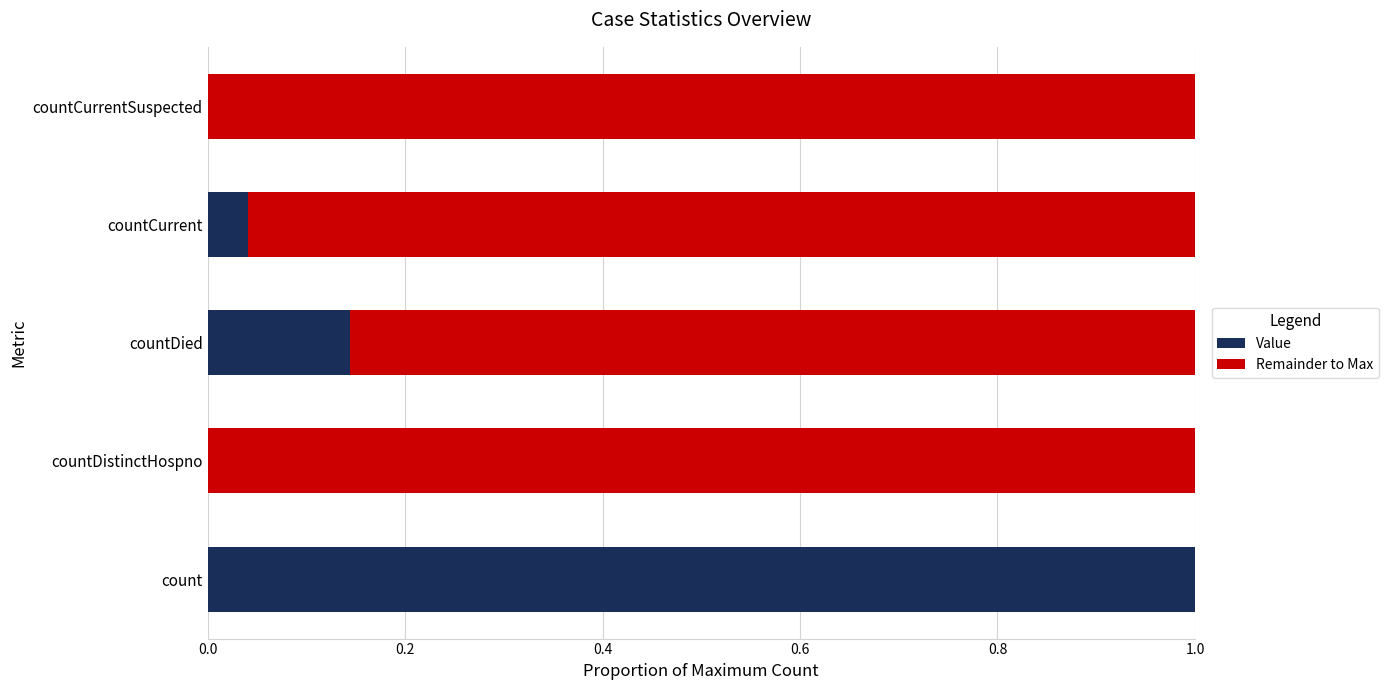

The value of Value at countCurrentSuspected is 0.0. True or false?

True